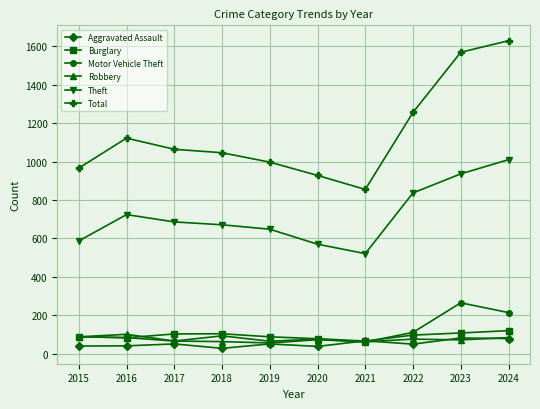

List the labels in order of Theft value, smallest first.

2021, 2020, 2015, 2019, 2018, 2017, 2016, 2022, 2023, 2024